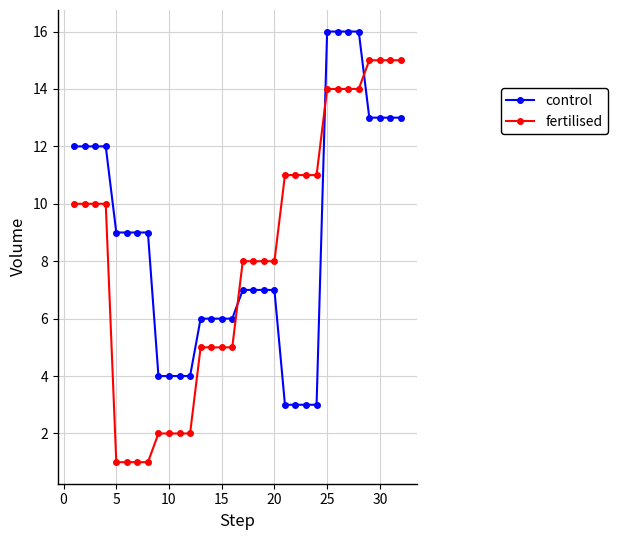

What is the value of the fertilised point at the 29th from the left?

15